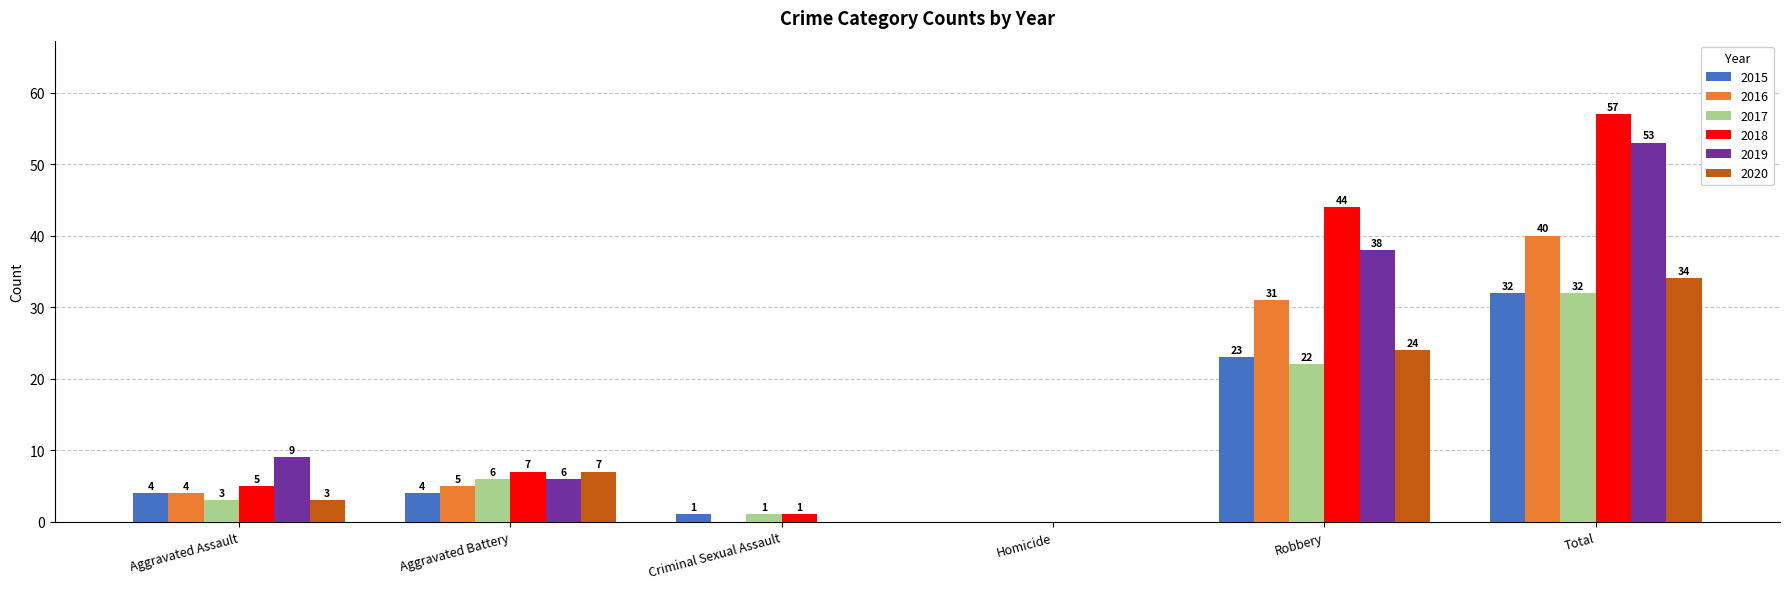

The 2020 series shows 4 at Aggravated Battery. True or false?

False